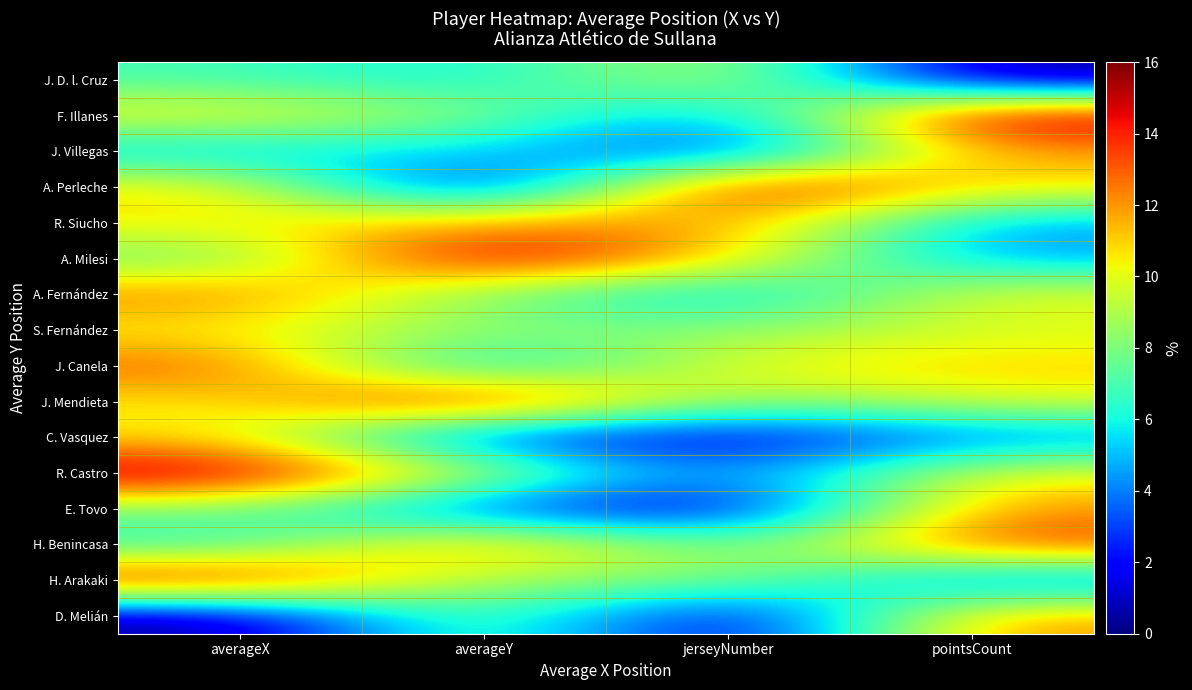

How many distinct data groups are displayed?

16